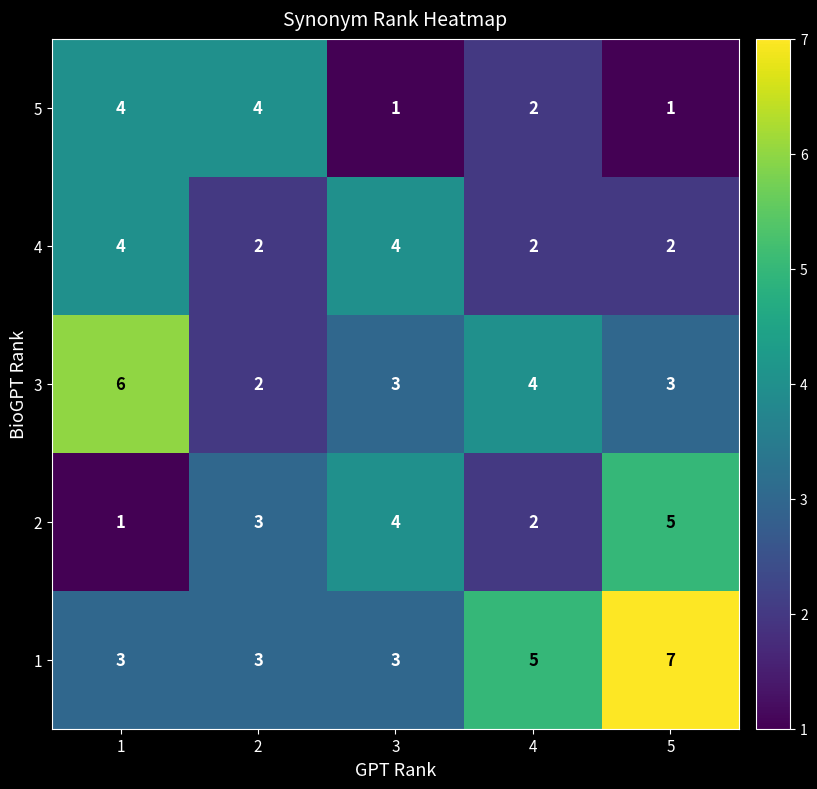

How many series are shown in this chart?

5